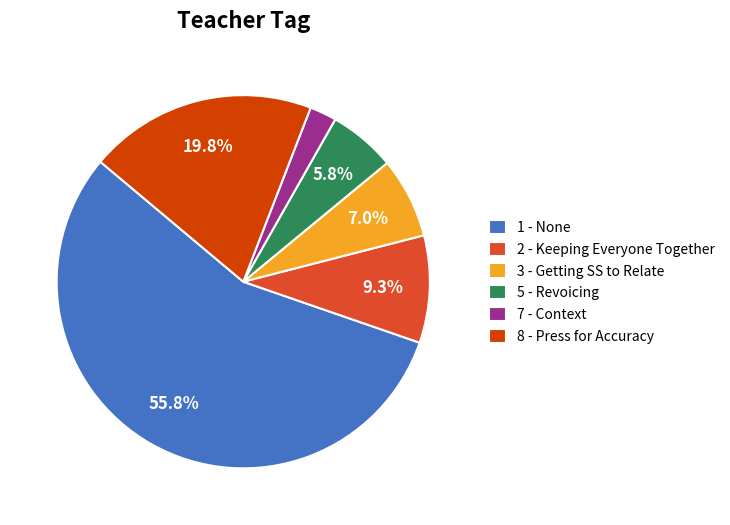

To the nearest percent, what is the combined percentage of 1 - None and 8 - Press for Accuracy?

76%